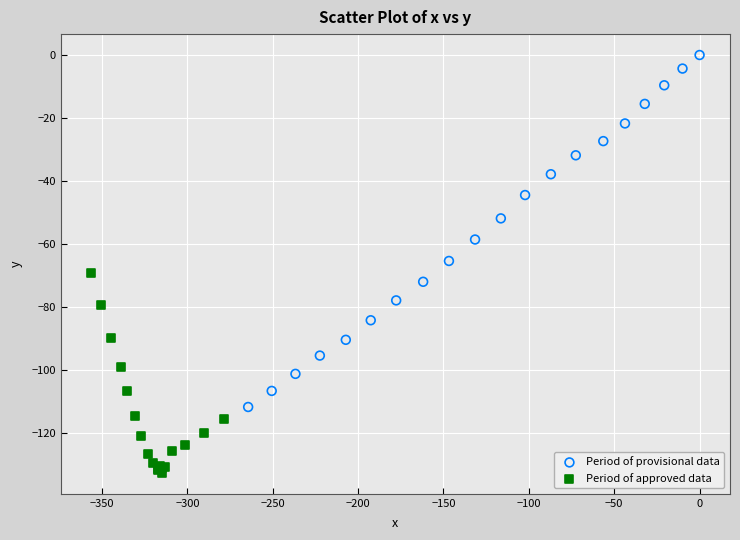

Which series reaches the minimum Y coordinate?

Period of approved data